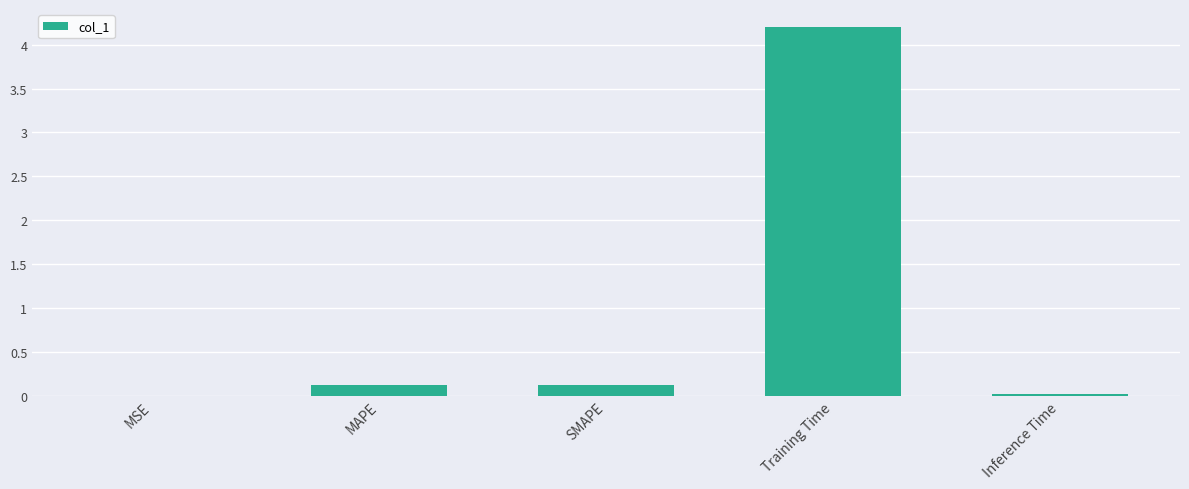

What is the sum of all values?

4.5